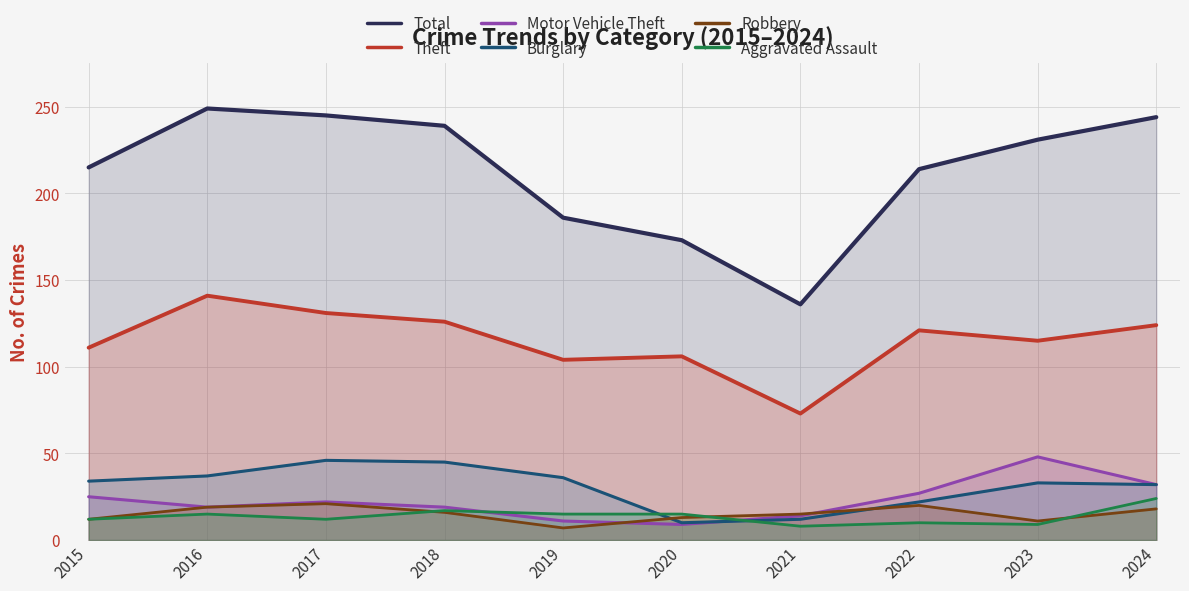

True or false: Burglary has more than 0 points higher than both neighbors.

True